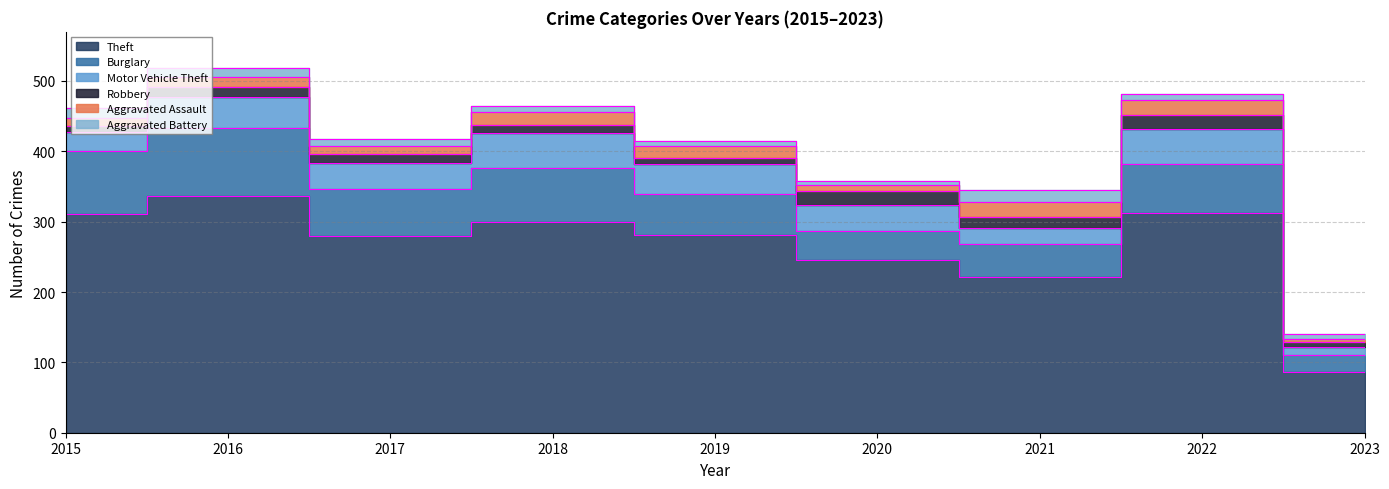

What is the minimum value for Robbery?

7